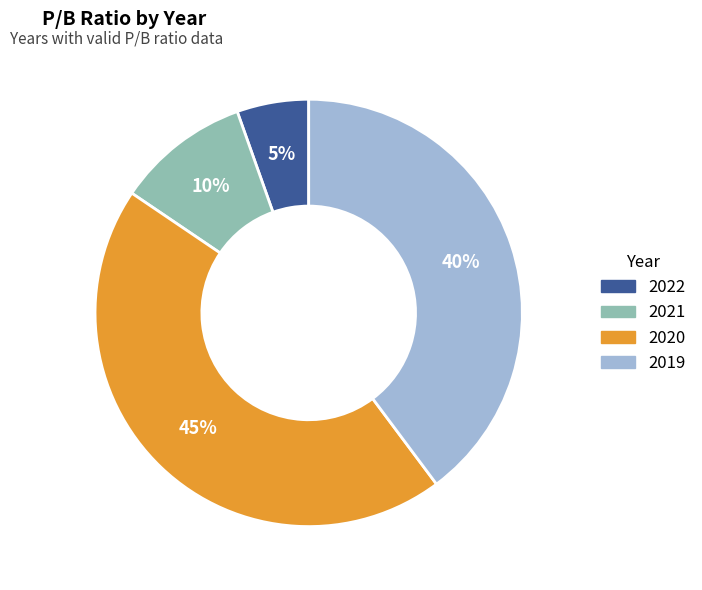

What is the largest slice in the pie chart?

2020